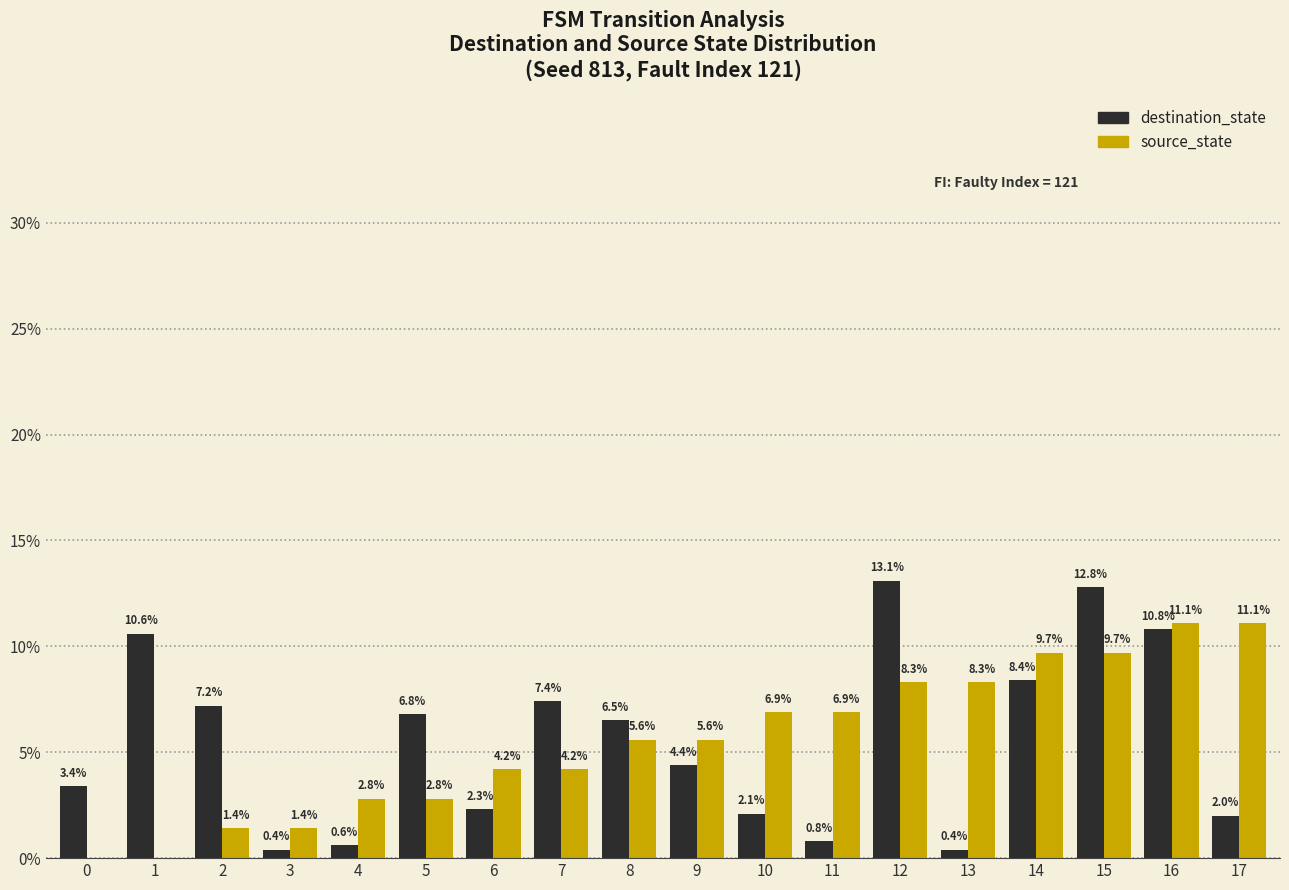

What are all the series names shown in the legend?

destination_state, source_state